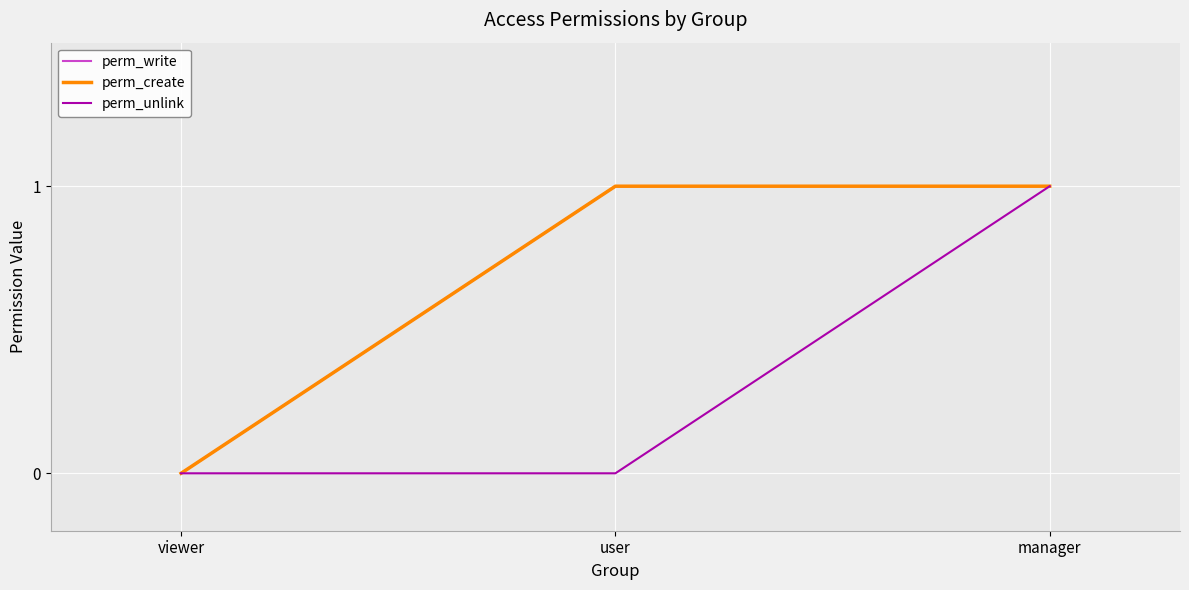

What is the approximate value of perm_write at manager?

1